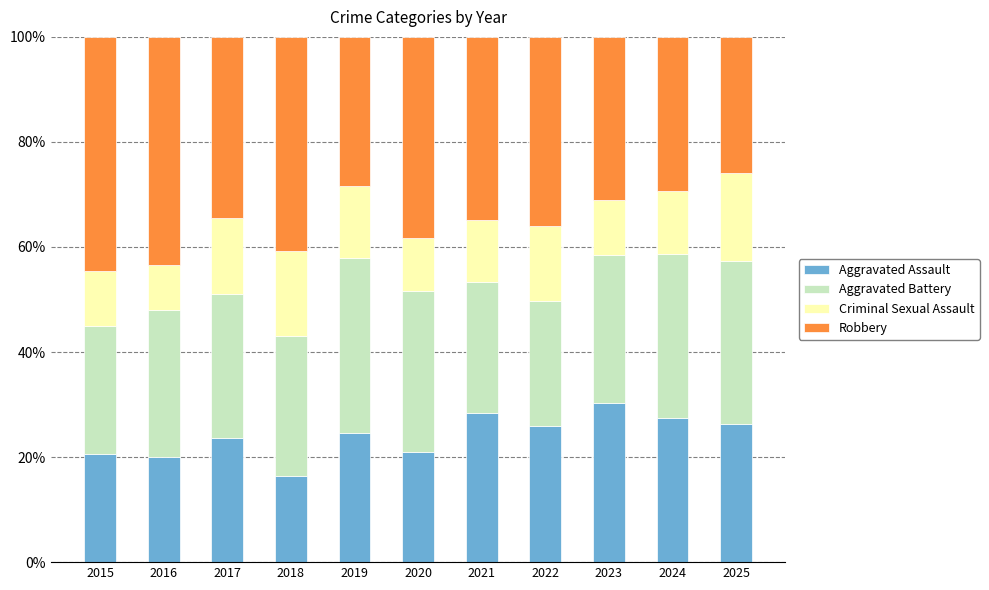

The Aggravated Assault series shows 14.1 at 2020. True or false?

False